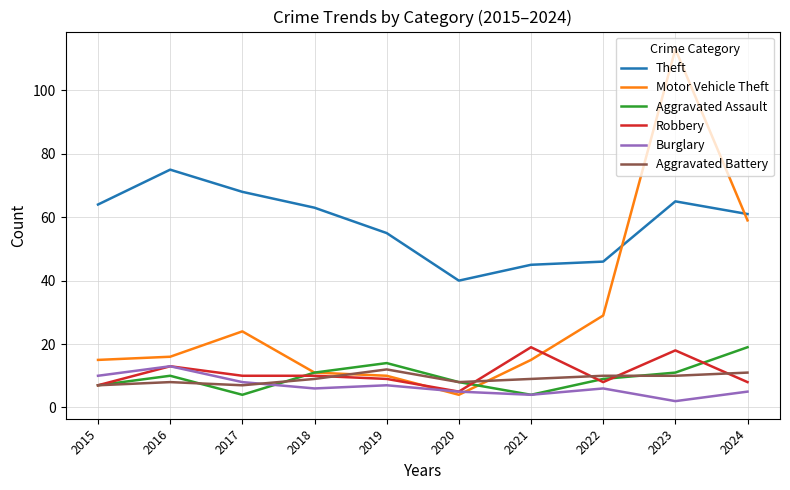

What are all the series names shown in the legend?

Theft, Motor Vehicle Theft, Aggravated Assault, Robbery, Burglary, Aggravated Battery